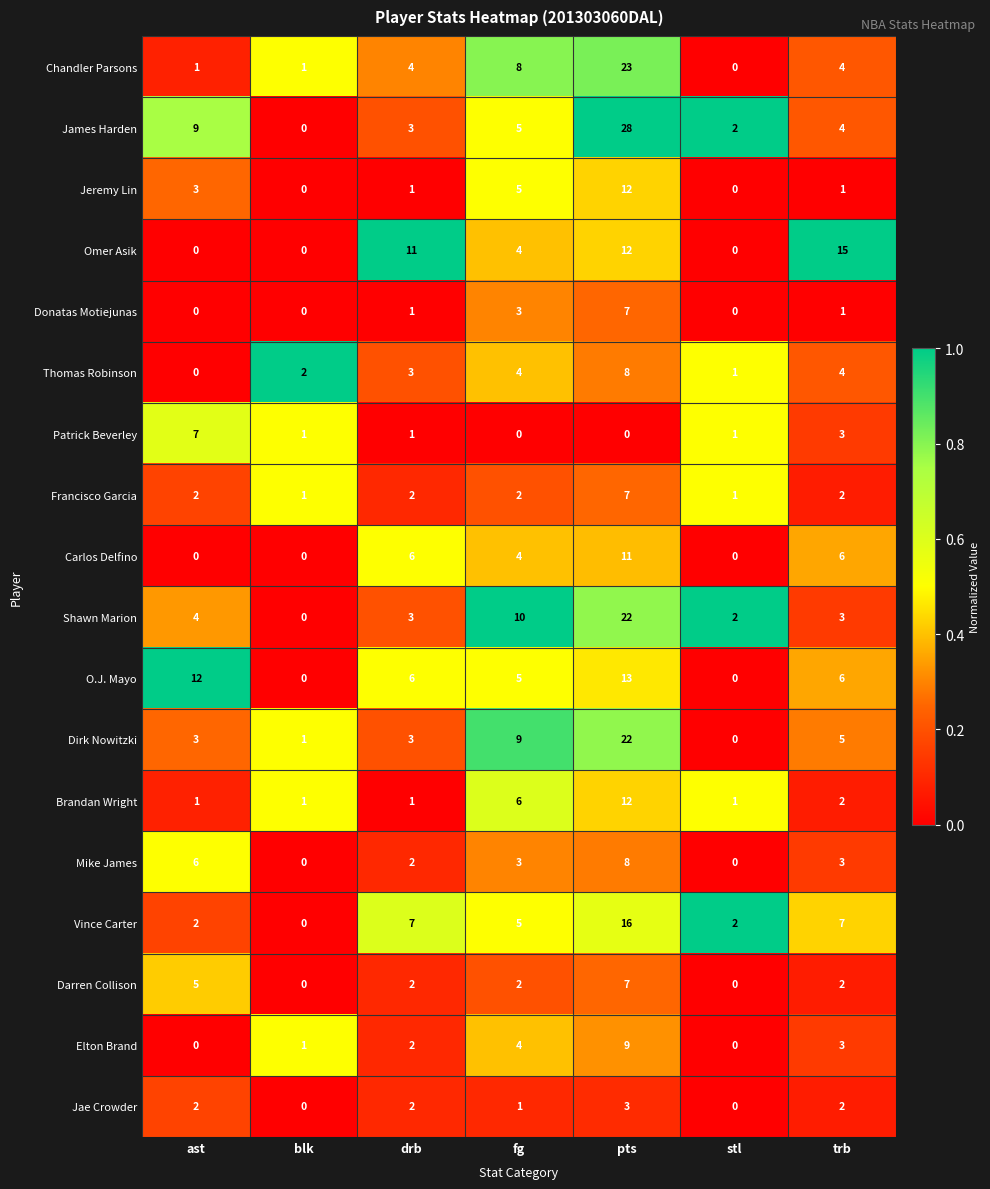

What is the difference between the maximum and minimum values in the Elton Brand series?

9